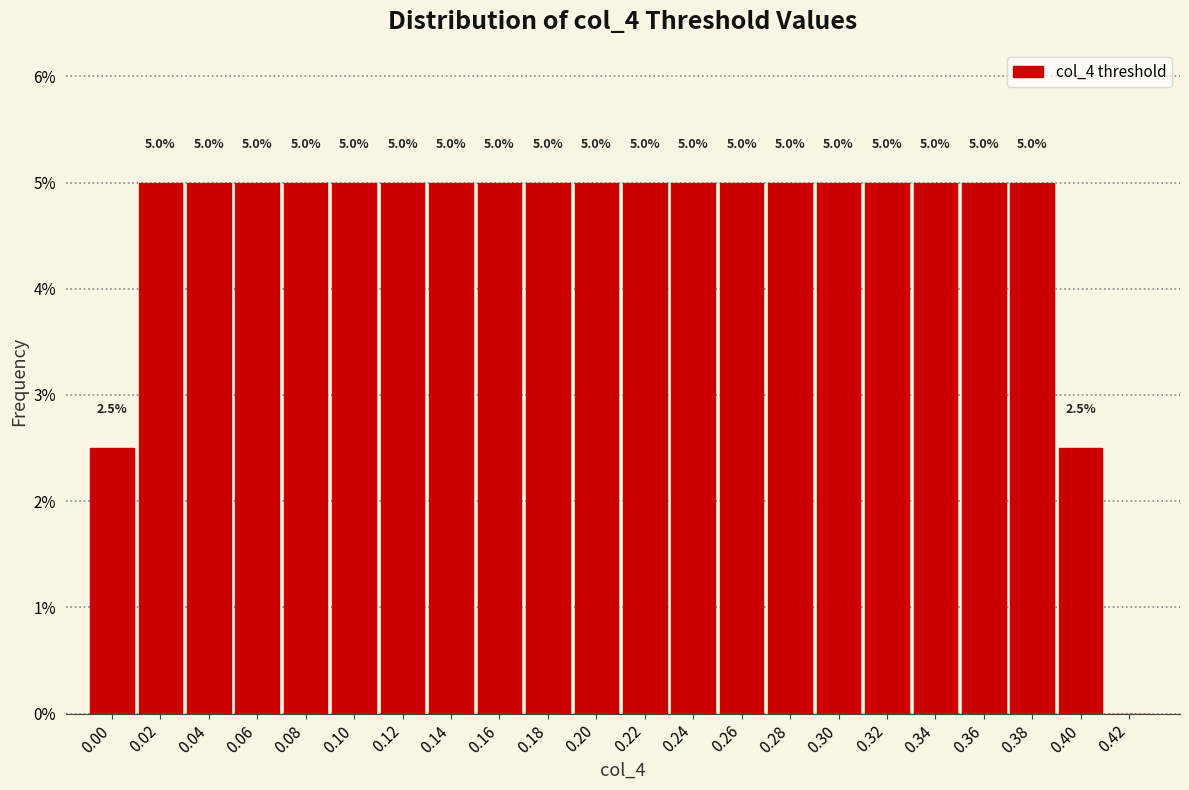

Reading left to right, extract all data points from this chart.

0.00=2.5	0.02=5.0	0.04=5.0	0.06=5.0	0.08=5.0	0.10=5.0	0.12=5.0	0.14=5.0	0.16=5.0	0.18=5.0	0.20=5.0	0.22=5.0	0.24=5.0	0.26=5.0	0.28=5.0	0.30=5.0	0.32=5.0	0.34=5.0	0.36=5.0	0.38=5.0	0.40=2.5	0.42=0.0